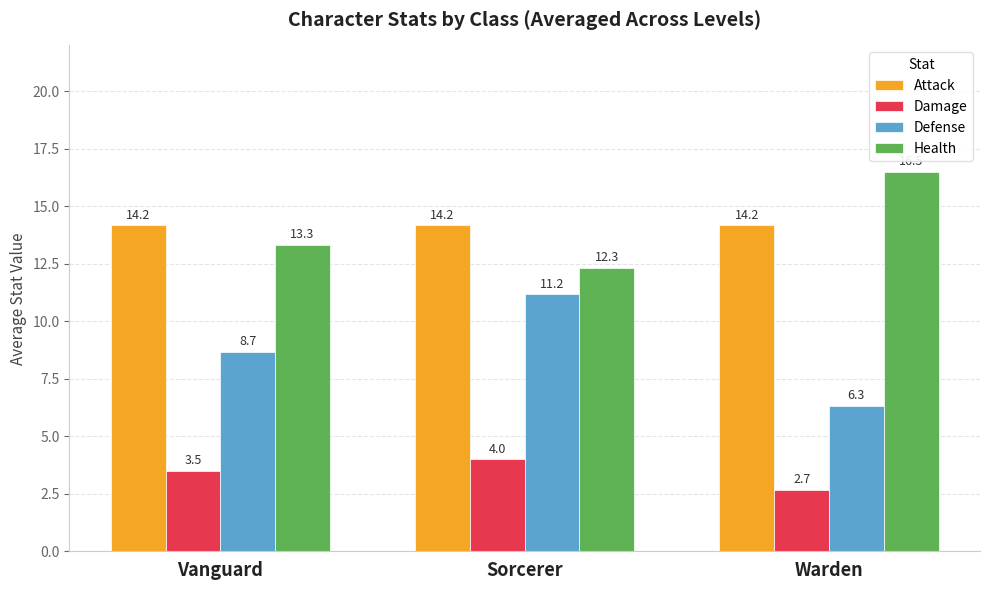

Reading left to right, list all the values displayed in this chart.

Attack: 14.2	14.2	14.2
Damage: 3.5	4.0	2.7
Defense: 8.7	11.2	6.3
Health: 13.3	12.3	16.5